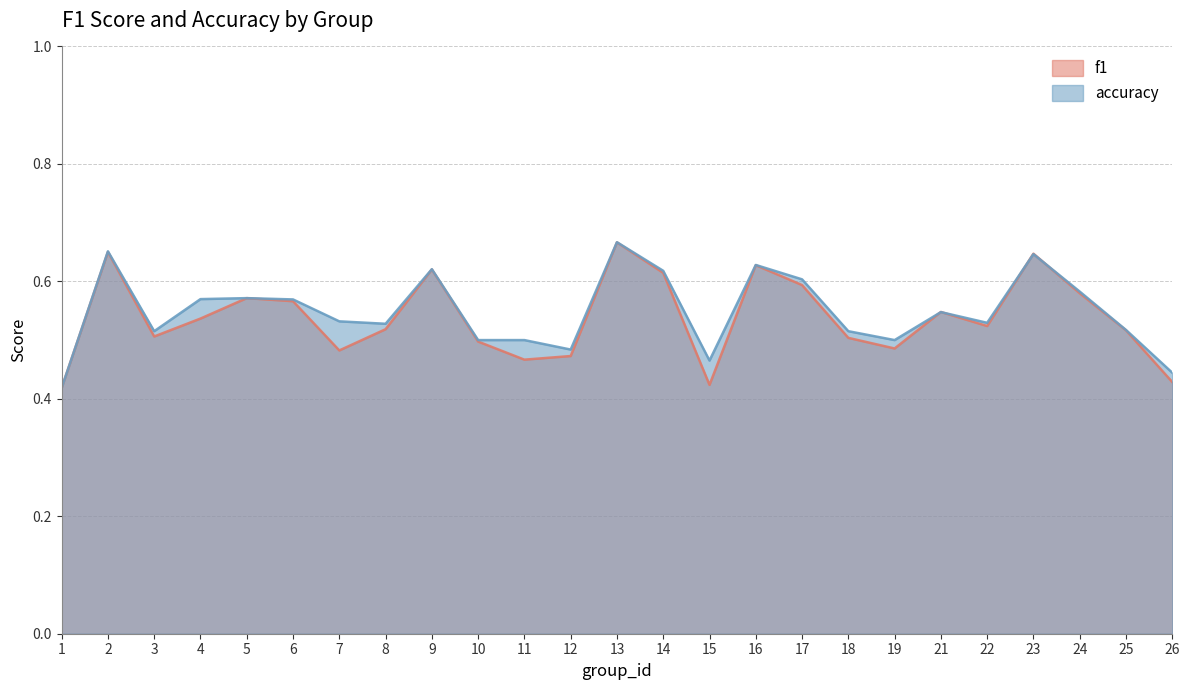

At which category is the sum across all series the highest?

13